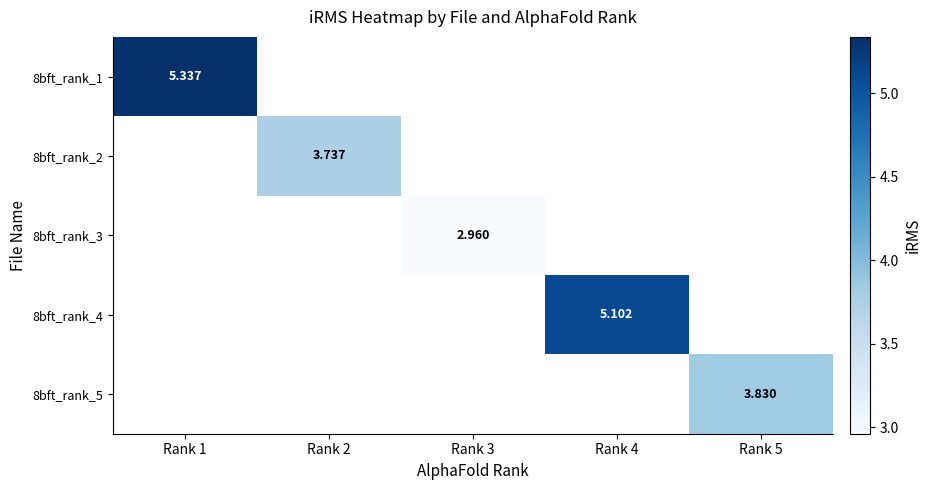

How many categories are shown in the chart?

5